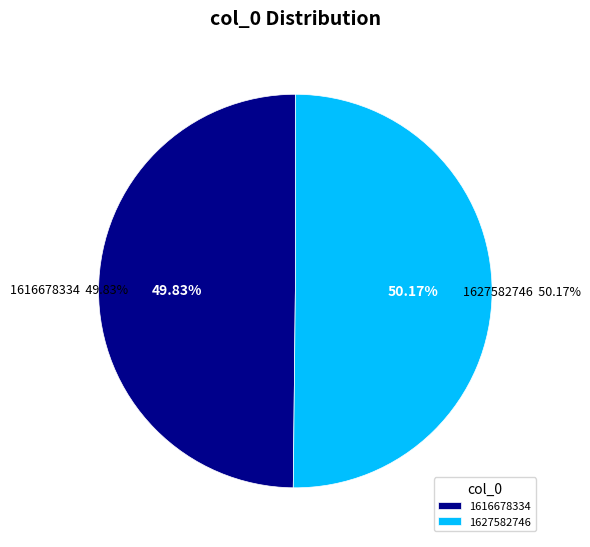

To the nearest percent, what is the combined percentage of 1627582746 and 1616678334?

100%